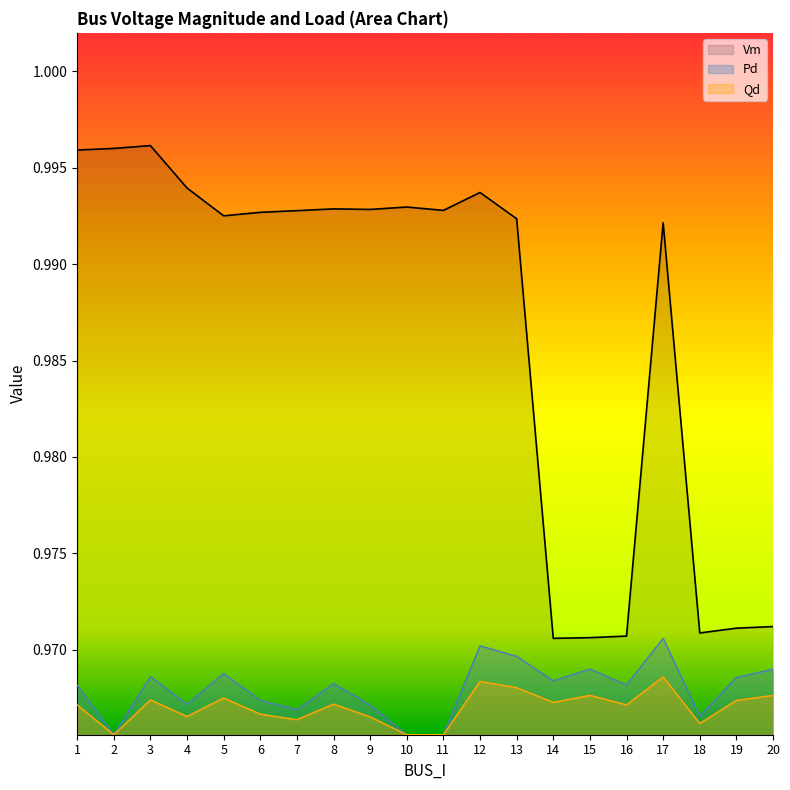

Which label corresponds to the largest value in the chart?

3